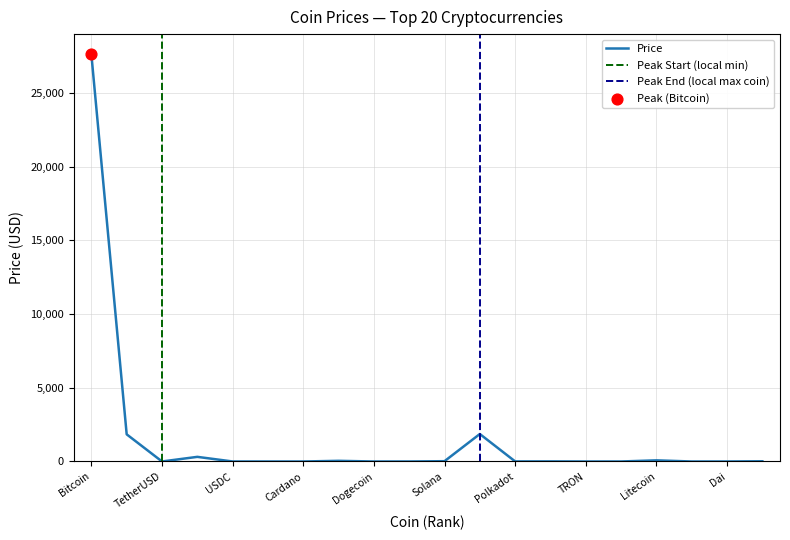

Approximately how many times larger is the value at BinanceUSD compared to Avalanche?

0.1